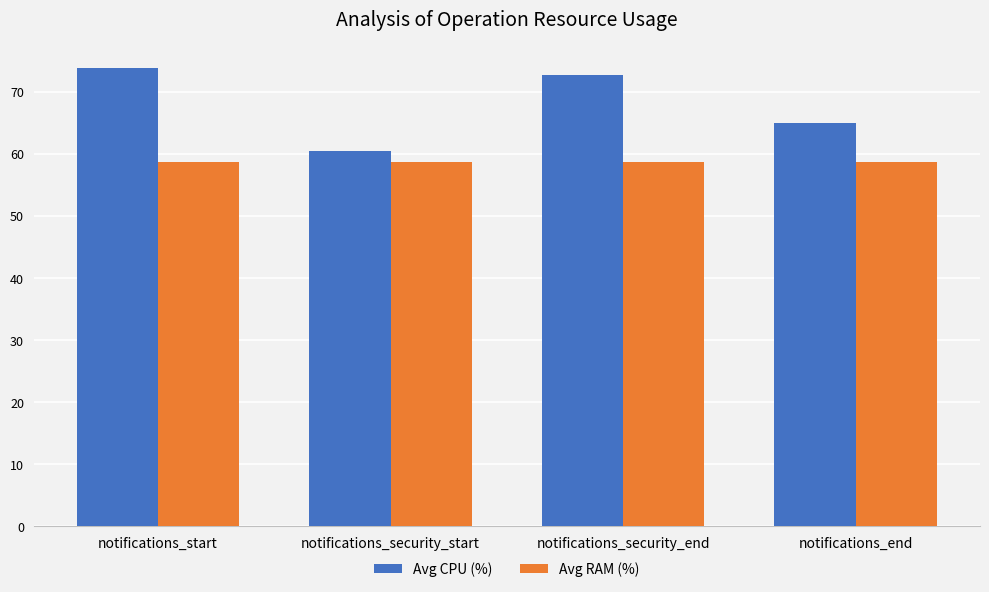

What is the total value across all series at notifications_start?

132.5